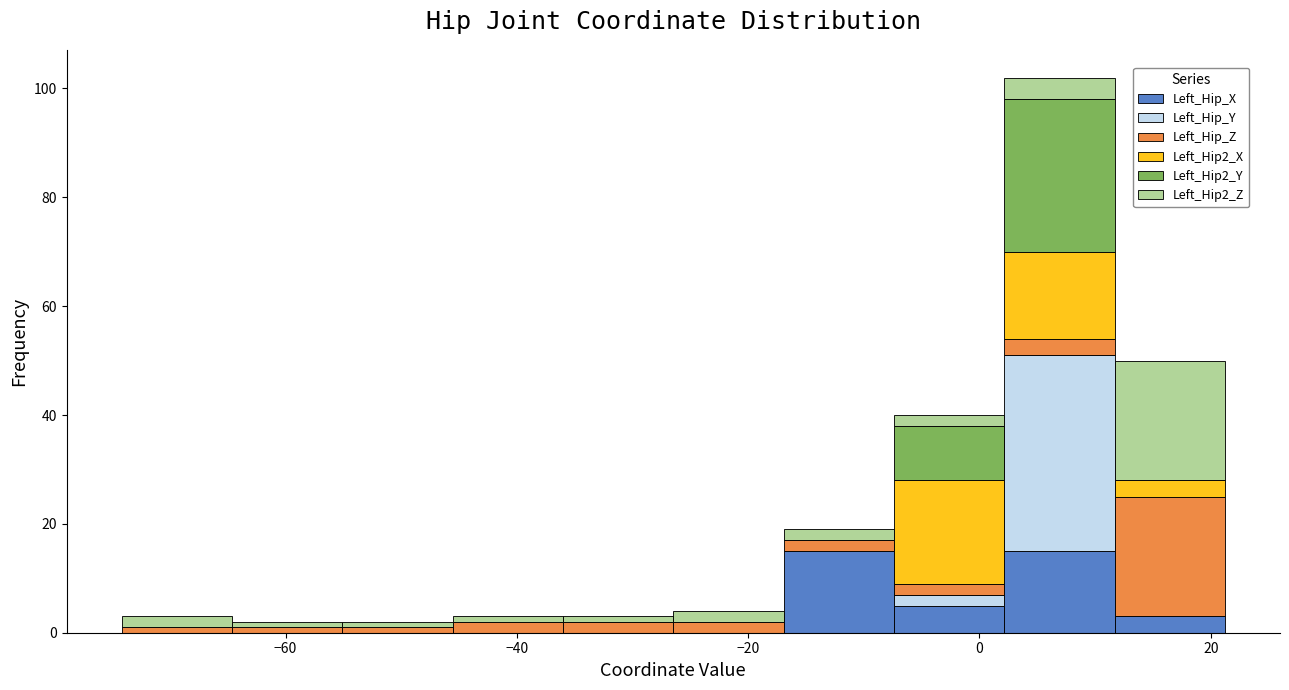

Reading left to right, list every stacked bar in this chart as the range it spans on the x-axis followed by its total height. Neither the bar edges nor the heights are printed on the chart, so give them approximately, as read against the axes.

-74 to -64: 4
-64 to -56: 2
-56 to -46: 2
-46 to -36: 4
-36 to -26: 4
-26 to -16: 4
-16 to -8: 20
-8 to 2: 40
2 to 12: 102
12 to 22: 50